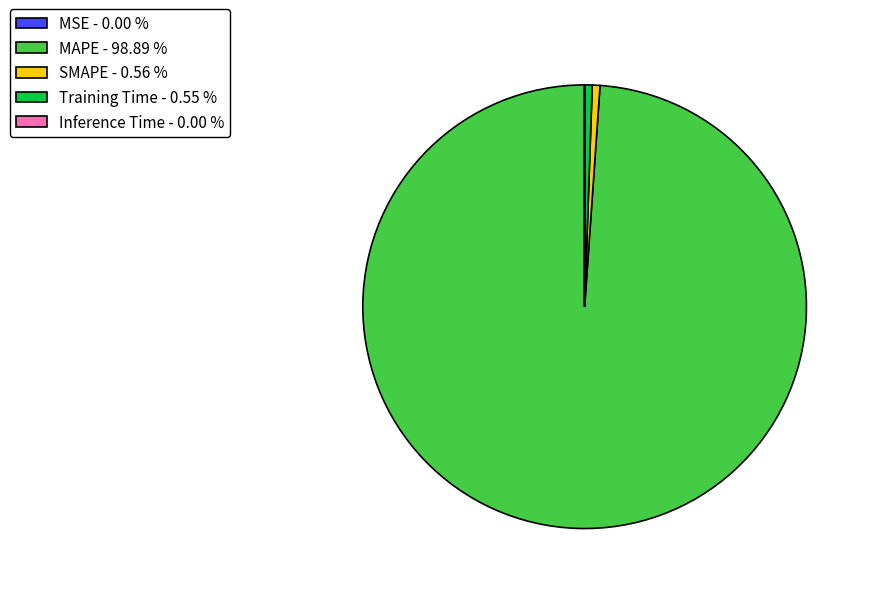

Is there any slice that represents more than half of the pie?

Yes